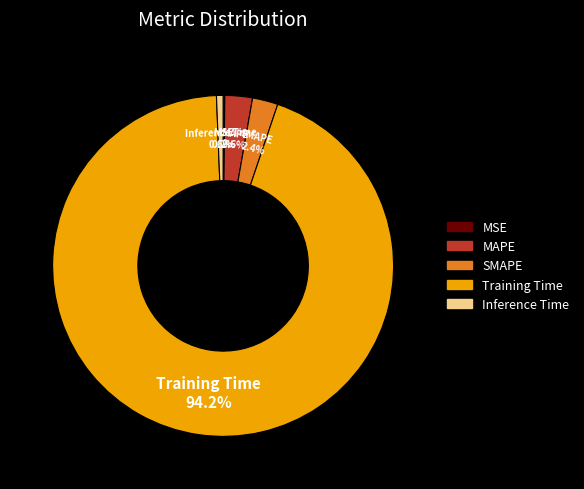

How much of the chart is everything except MAPE?

97.4%